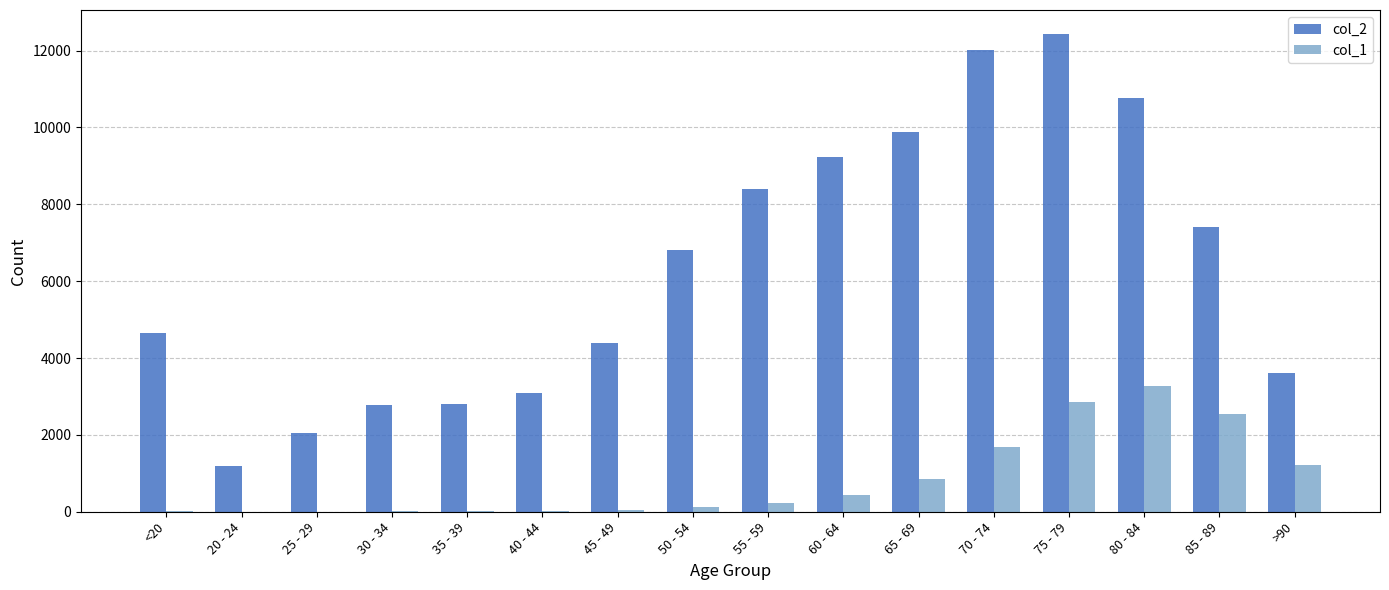

Is the value of col_1 at 70 - 74 greater than the value of col_2 at 70 - 74?

No